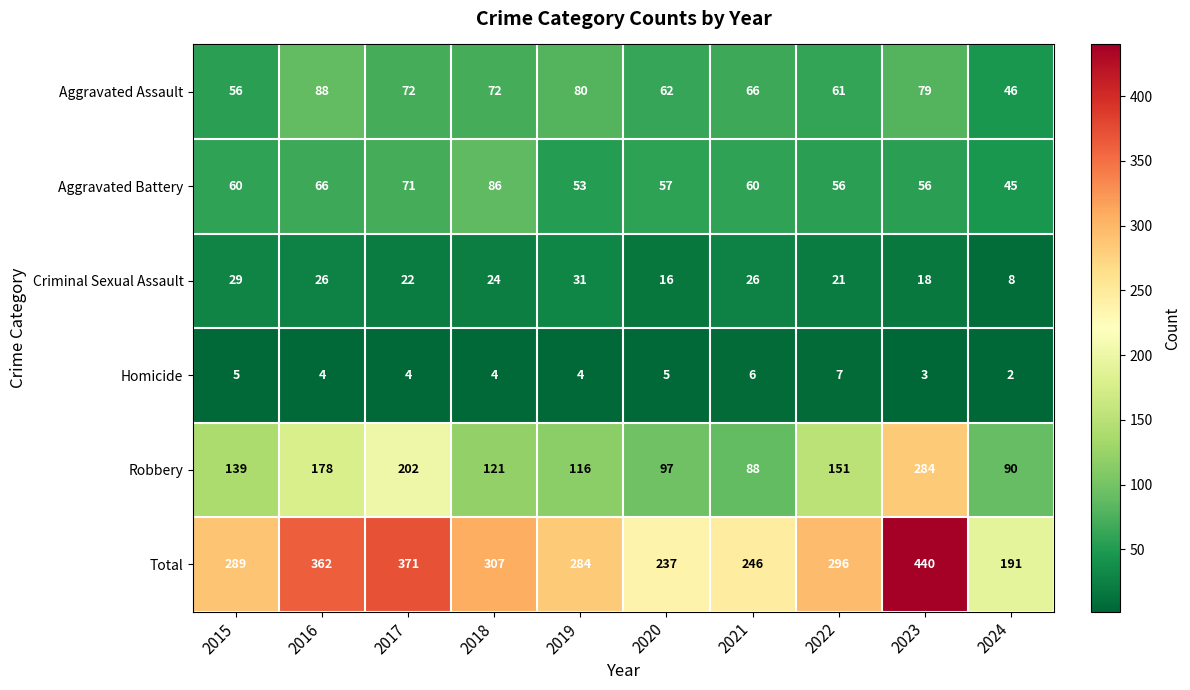

Which series changed the most between 2015 and 2021?

Robbery